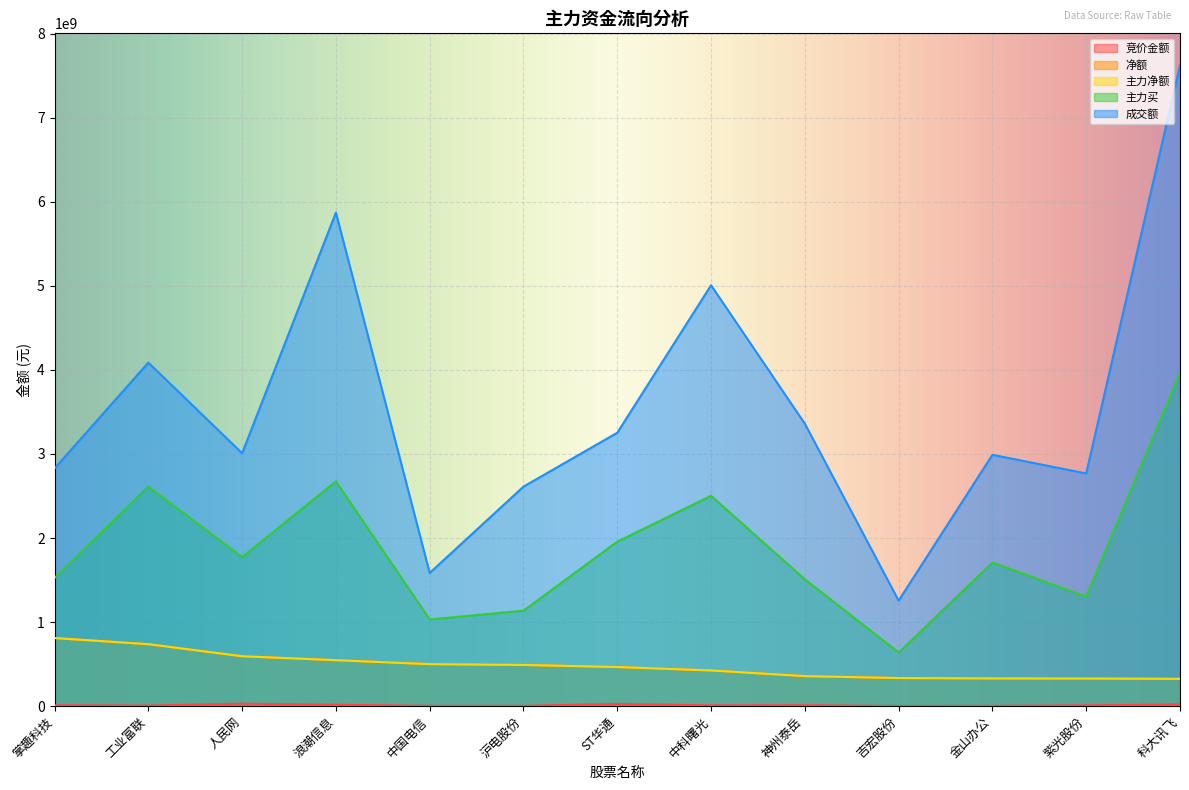

At which category is the sum across all series the highest?

科大讯飞